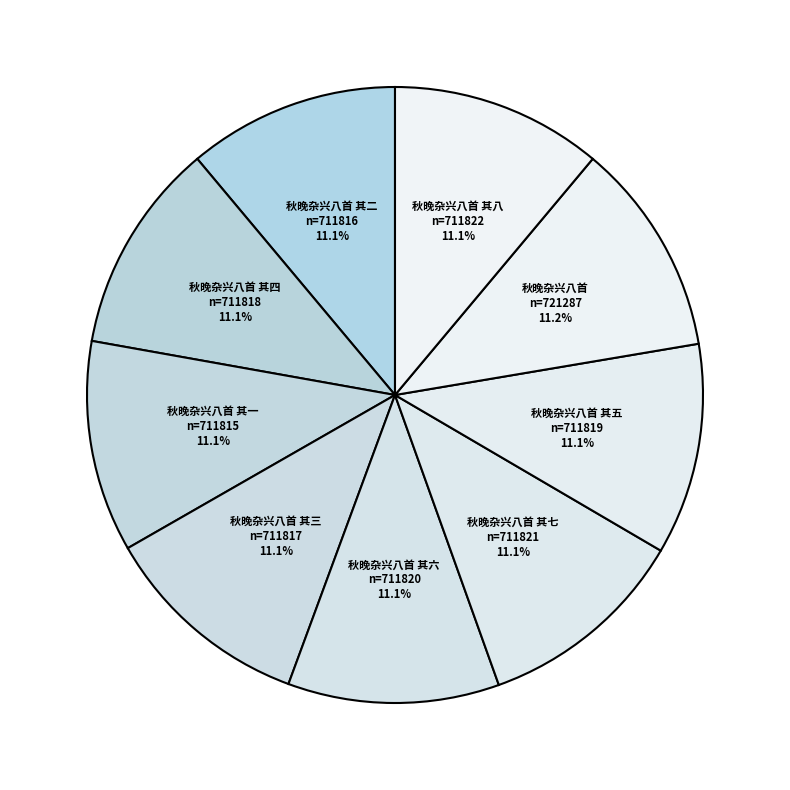

To the nearest percent, what percentage of the pie is 秋晚杂兴八首?

11%